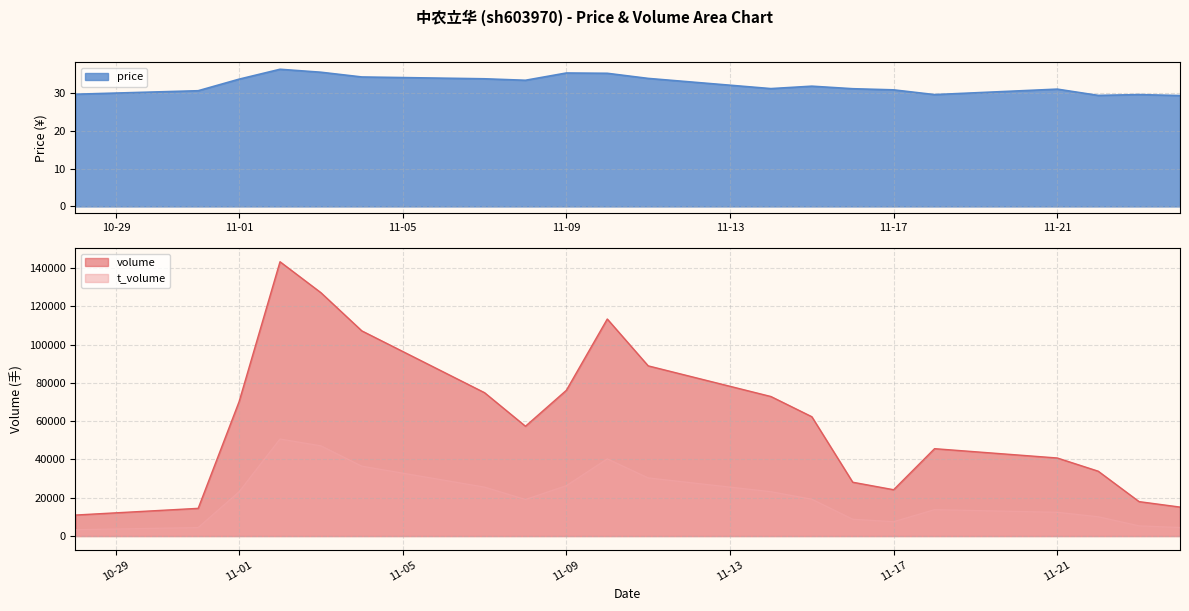

True or false: t_volume has more than 1 points higher than both neighbors.

True